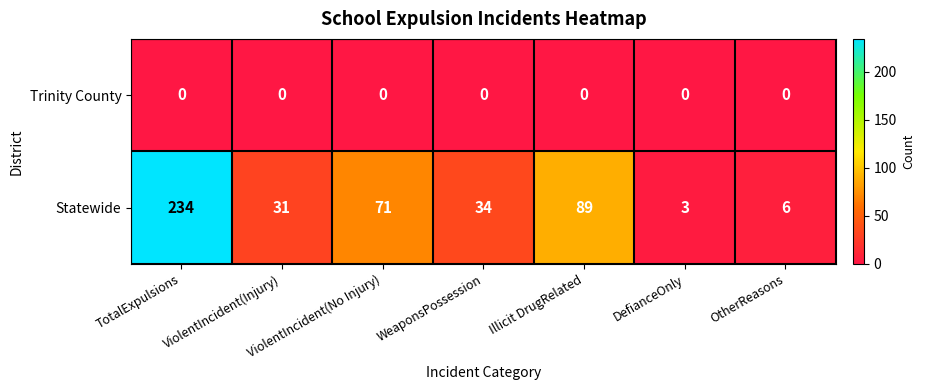

Is the value of Trinity County at Illicit DrugRelated greater than the value of Statewide at DefianceOnly?

No